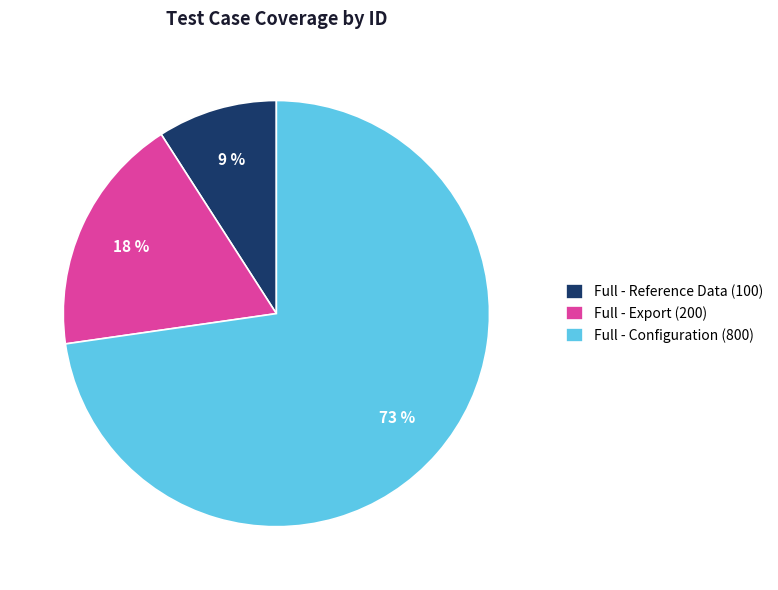

How many slices are in this pie chart?

3